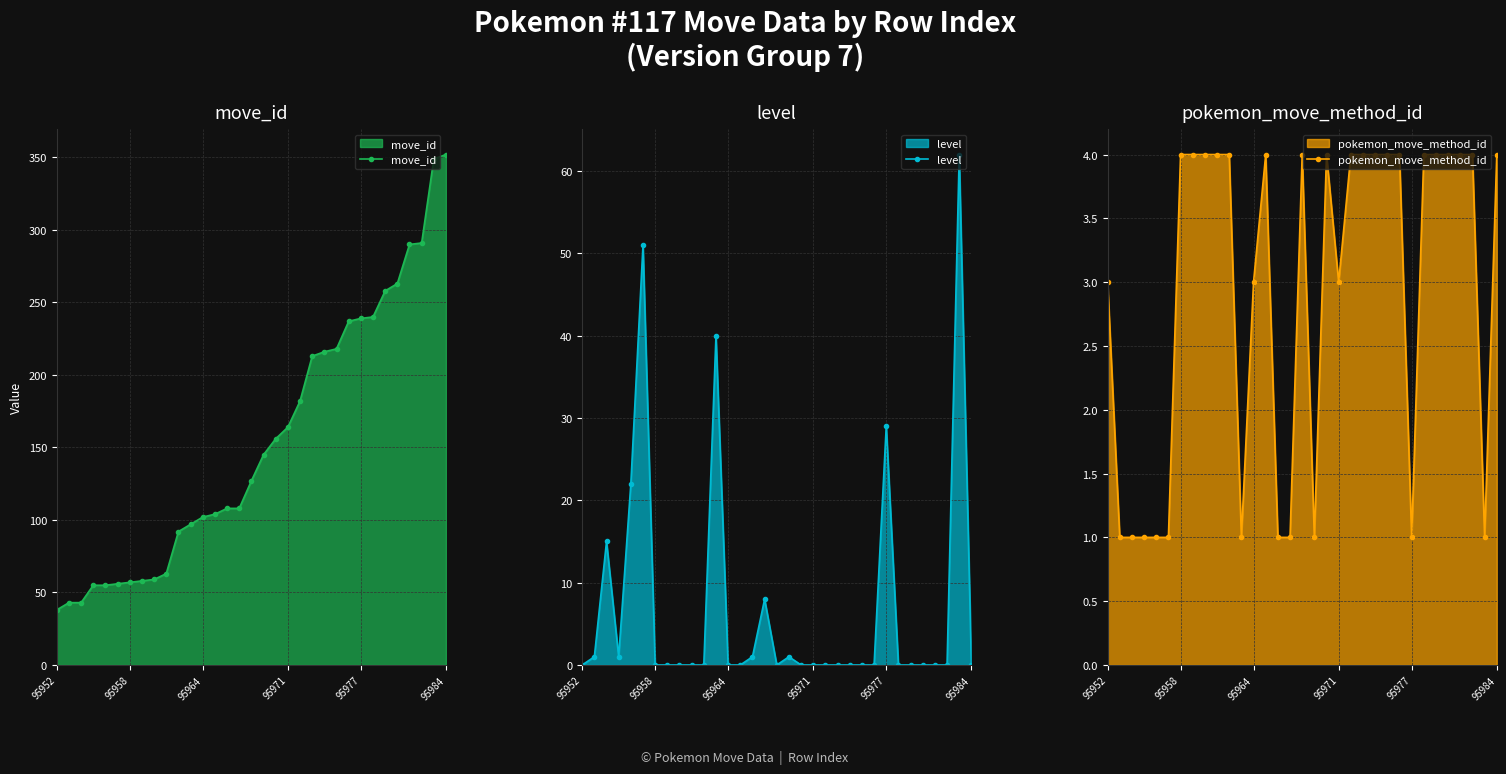

What is the highest value of the level series?

62